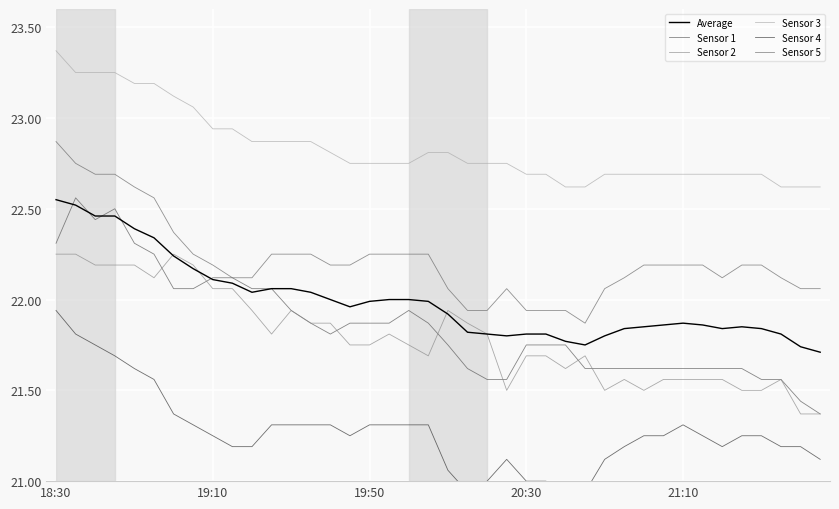

True or false: Sensor 1 and Sensor 3 cross at least once.

False